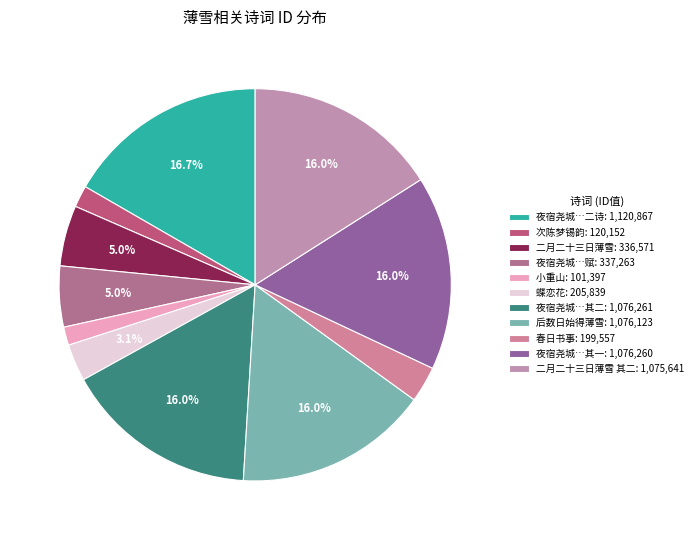

How many segments does this pie chart have?

11